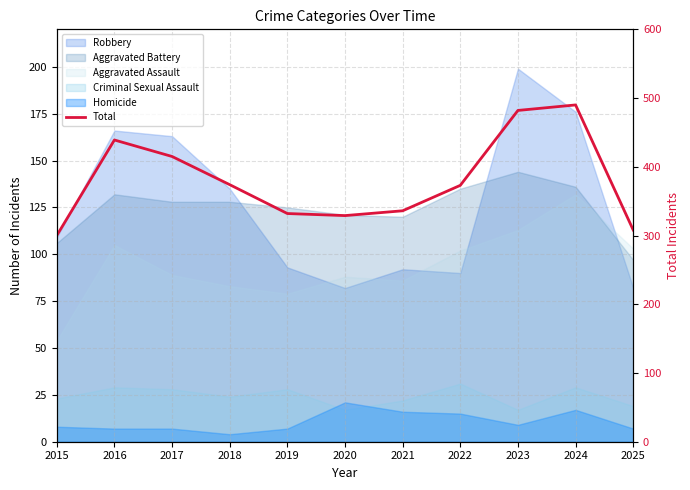

True or false: there are more than 1 points higher than both neighbors.

True